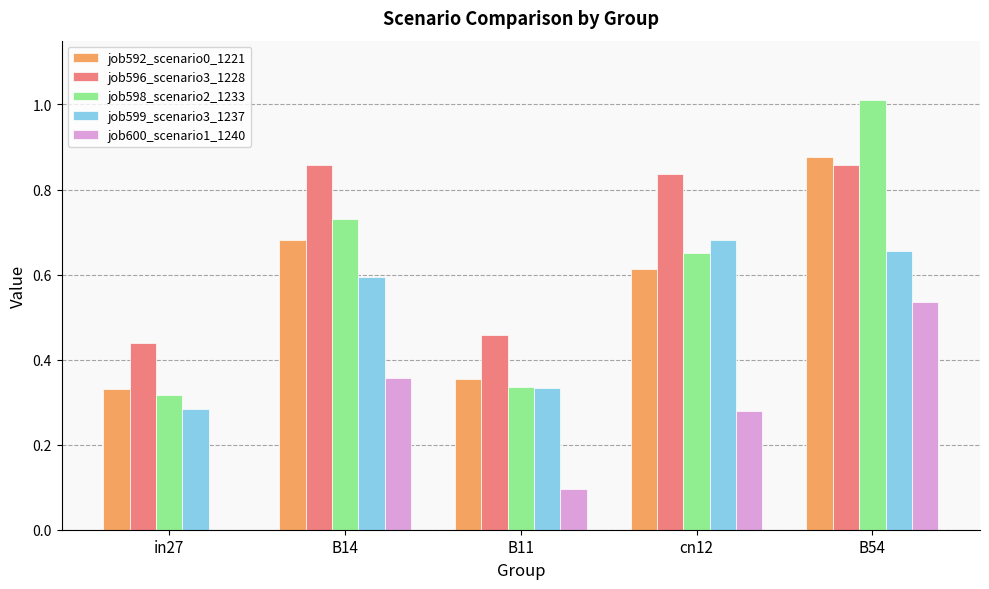

Between in27 and B54, which series saw the biggest shift?

job598_scenario2_1233